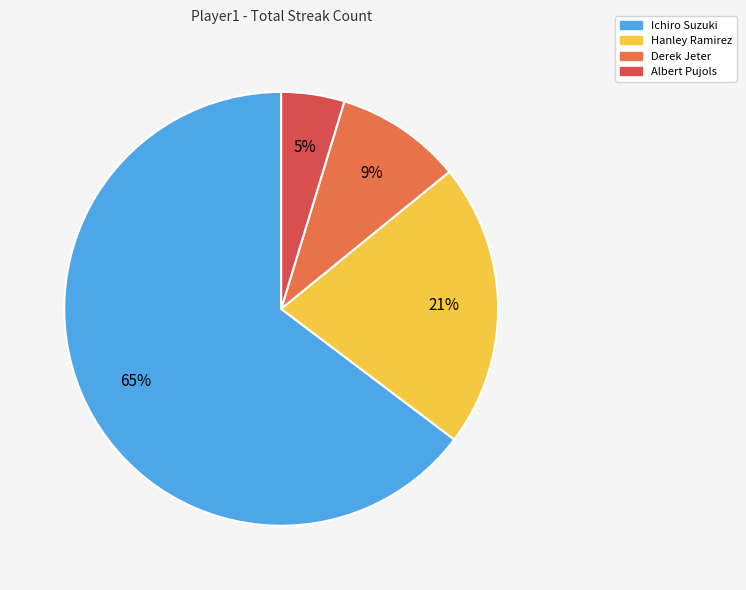

Which slice is the smallest?

Albert Pujols